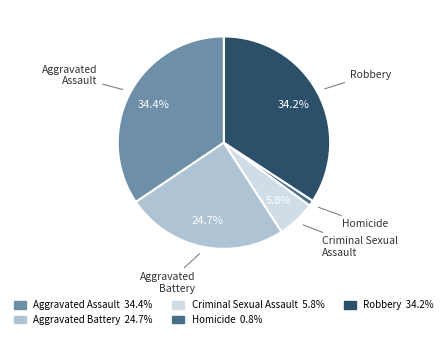

Which category has the smallest portion of the pie?

Homicide